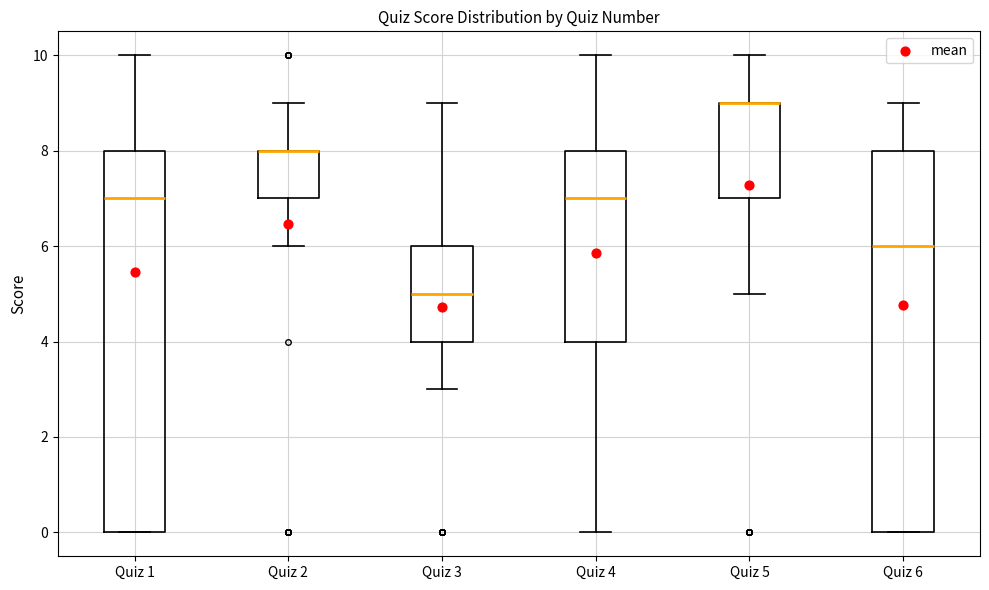

Where is the upper edge of the box for Quiz 1 on the y-axis? The values are not printed on the chart, so give them approximately, as read against the axis.

8